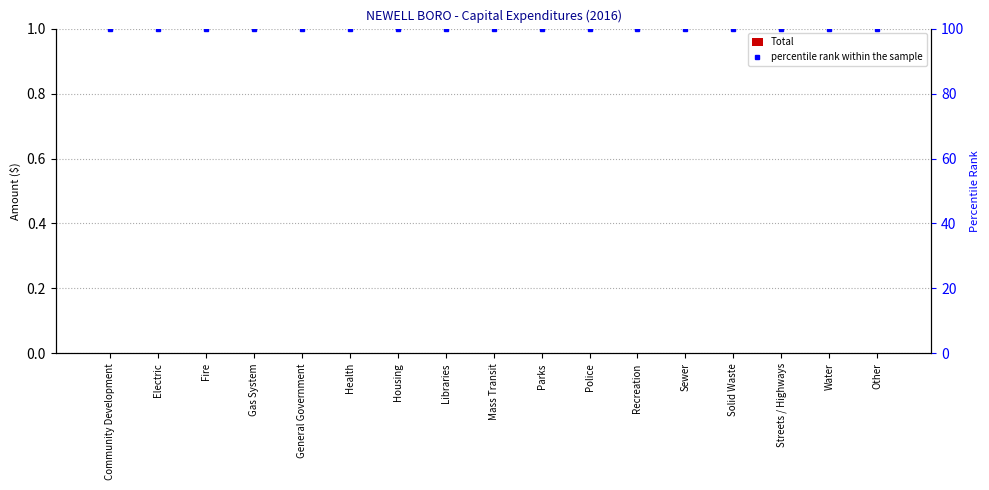

Which series changed the most between Health and Streets / Highways?

Total